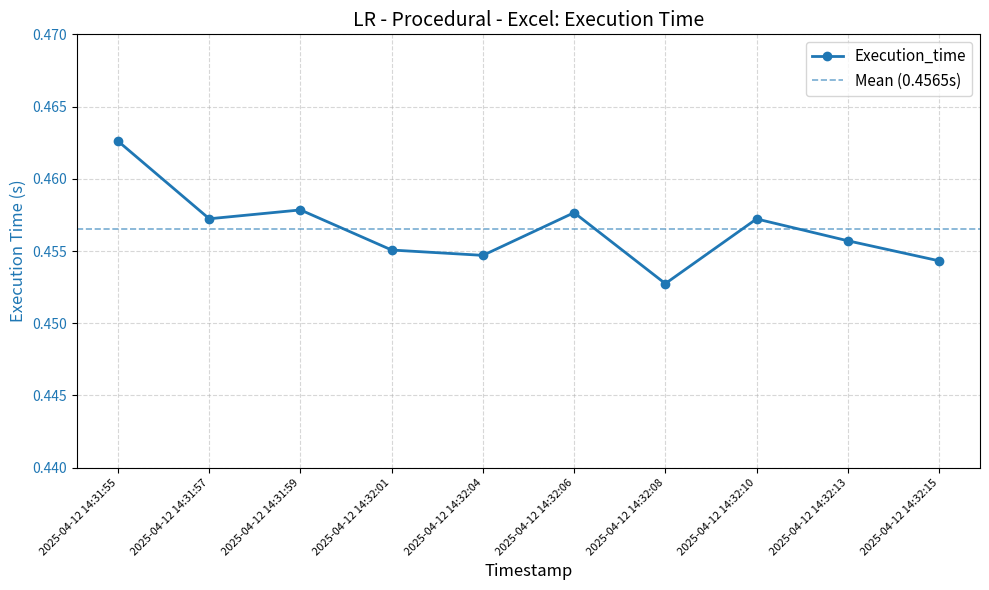

True or false: the data has more than 1 interior local peaks.

True